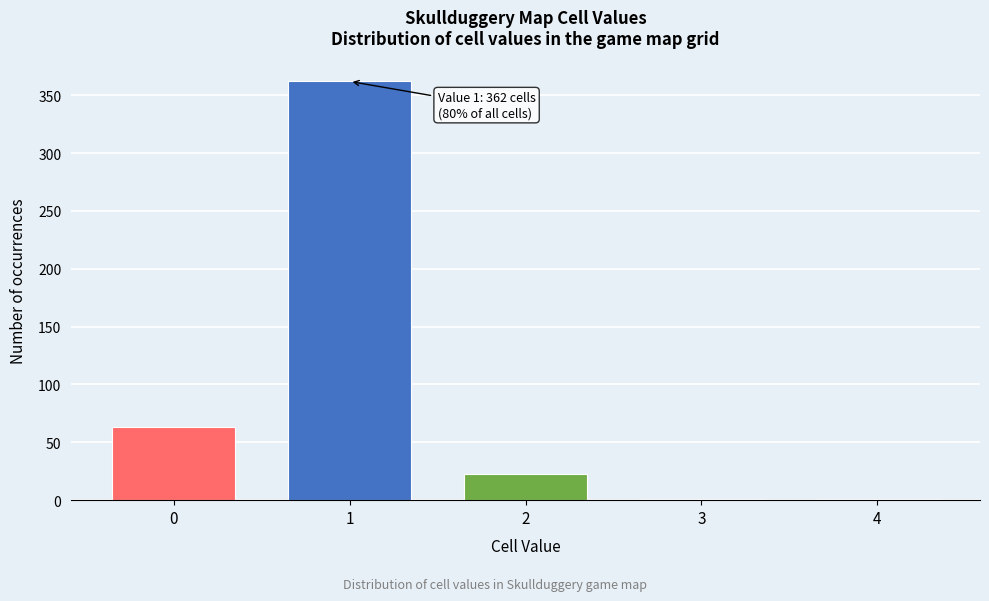

Reading right to left, list all the values displayed in this chart.

4=1	3=1	2=23	1=362	0=63